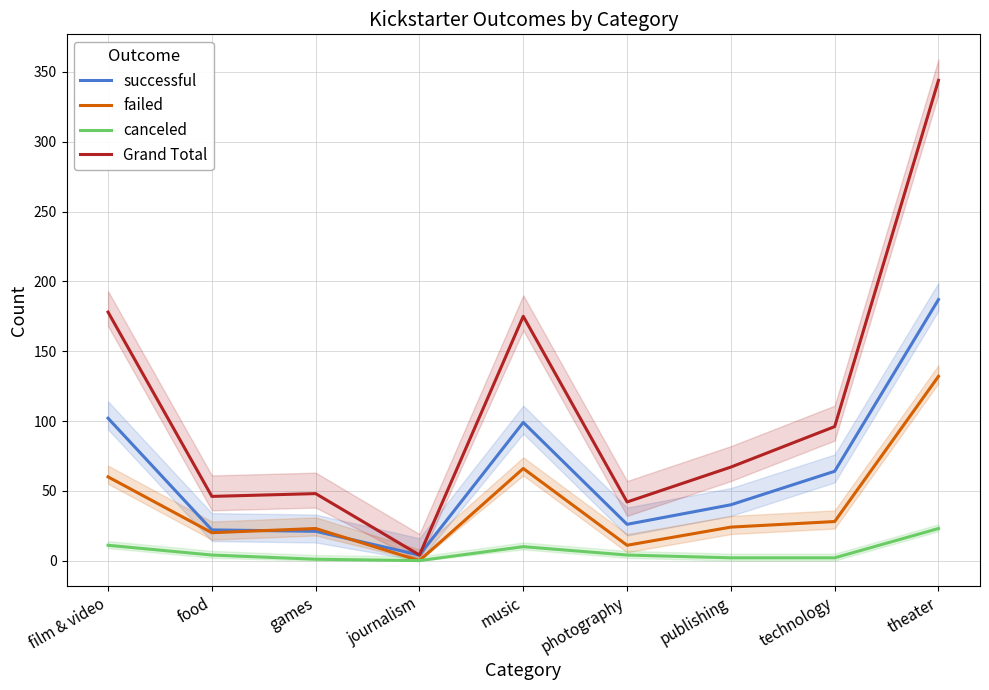

True or false: Grand Total has more than 0 interior local peaks.

True